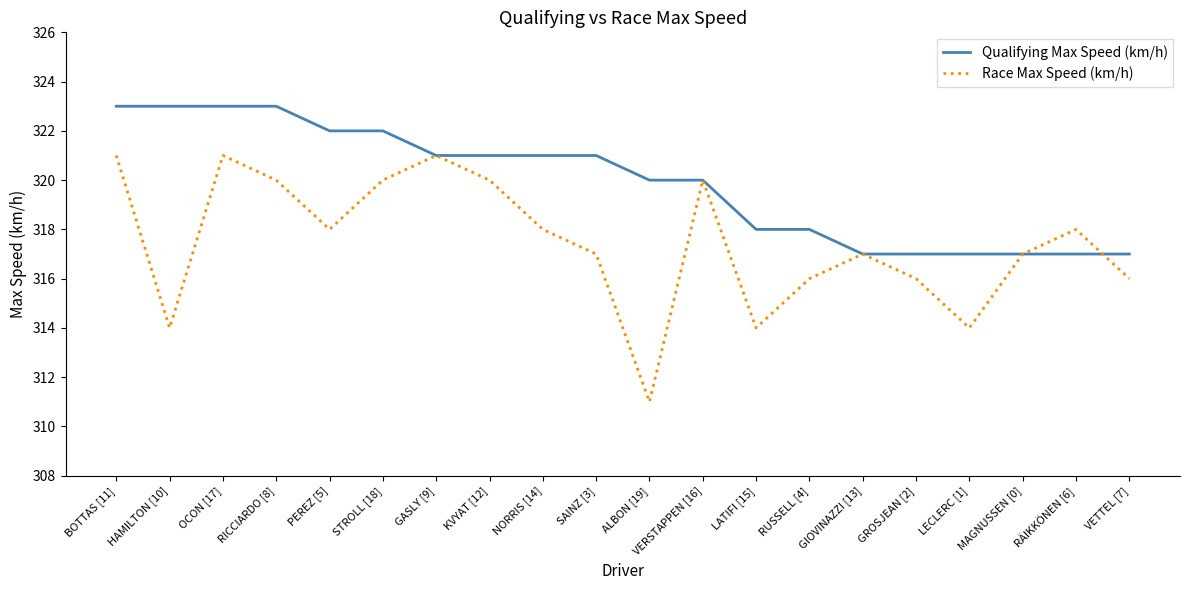

What is the minimum value shown in the chart?

311